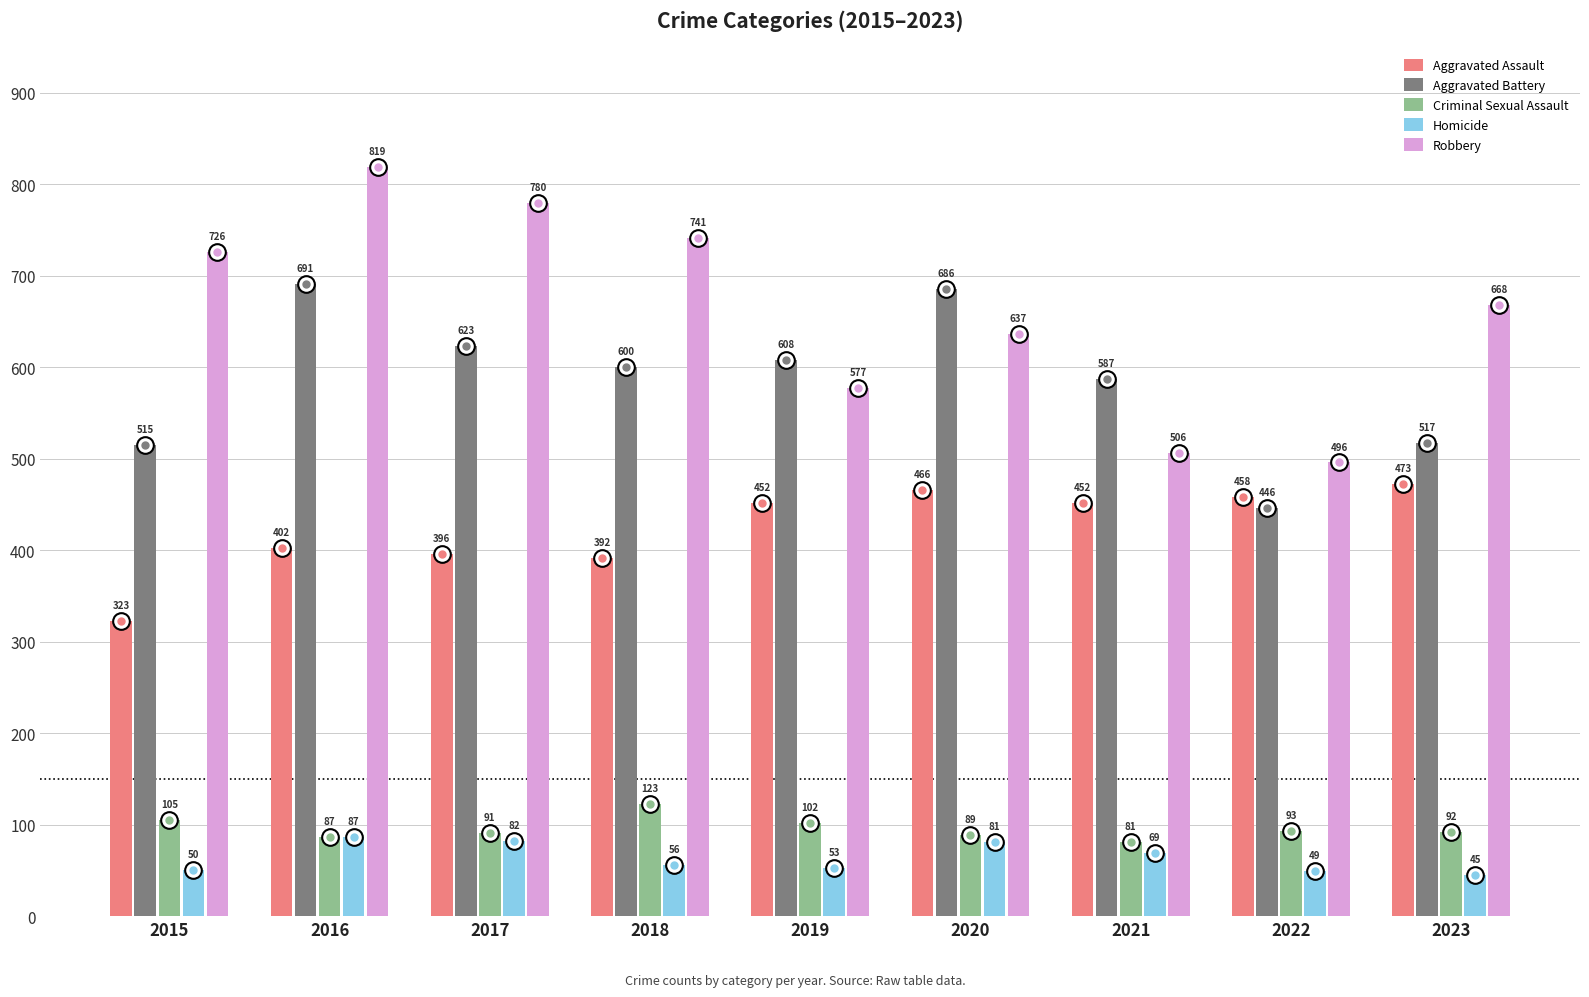

What are all the series names shown in the legend?

Aggravated Assault, Aggravated Battery, Criminal Sexual Assault, Homicide, Robbery